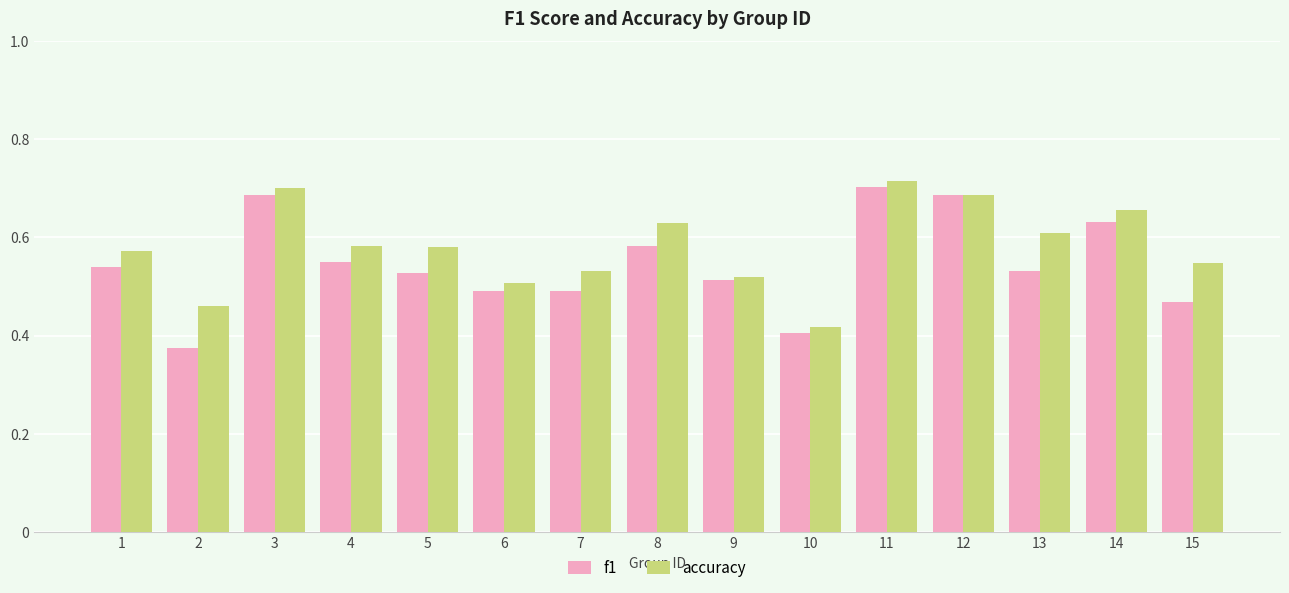

The value of f1 at 1 is 0.2. True or false?

False